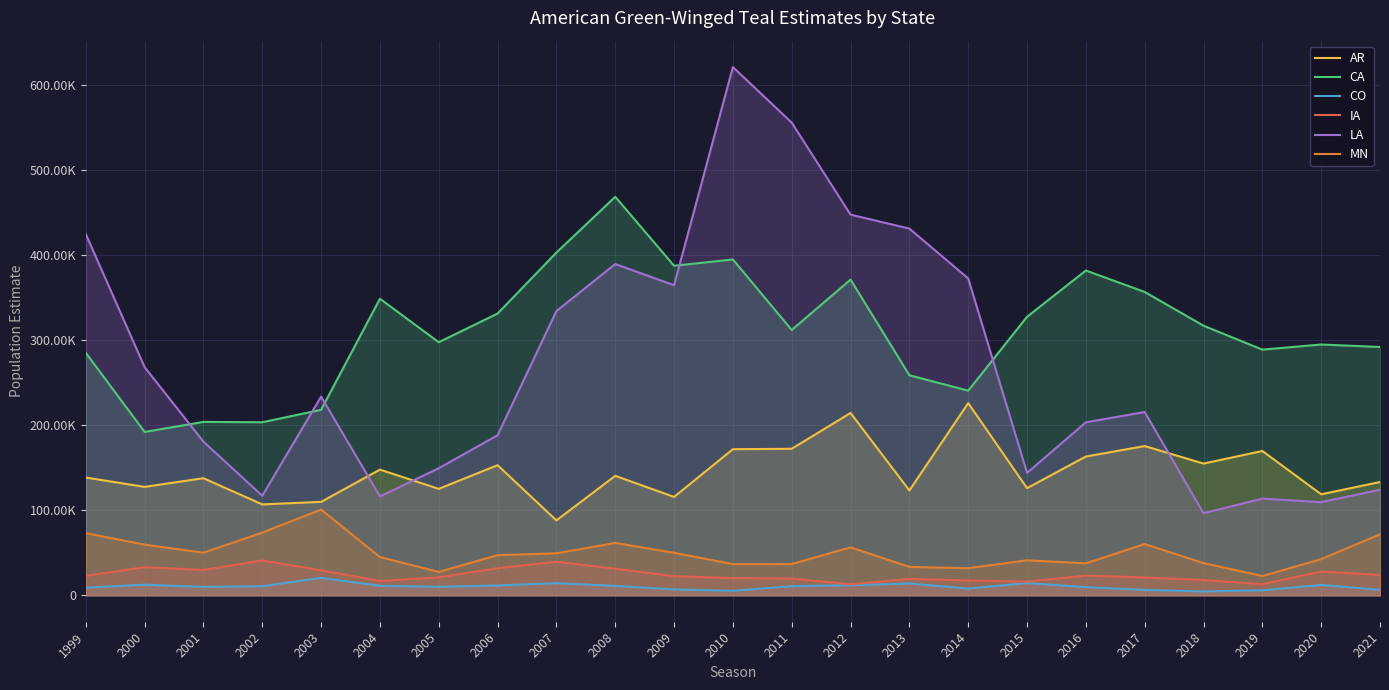

True or false: LA and MN cross at least once.

False